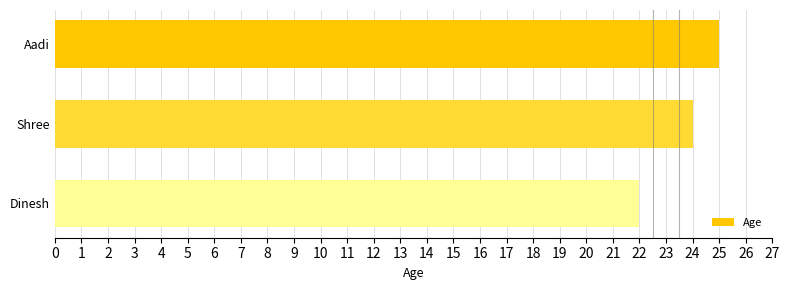

At which category does the chart reach its minimum across all series?

Dinesh